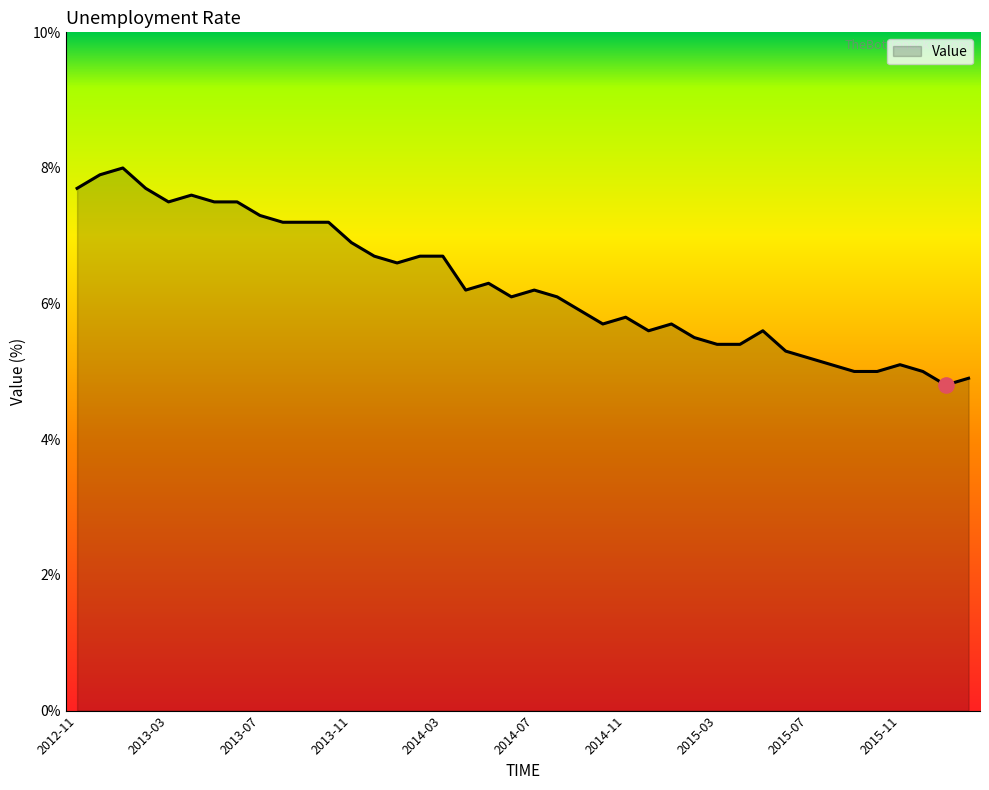

What is the difference between the maximum and minimum values?

3.2